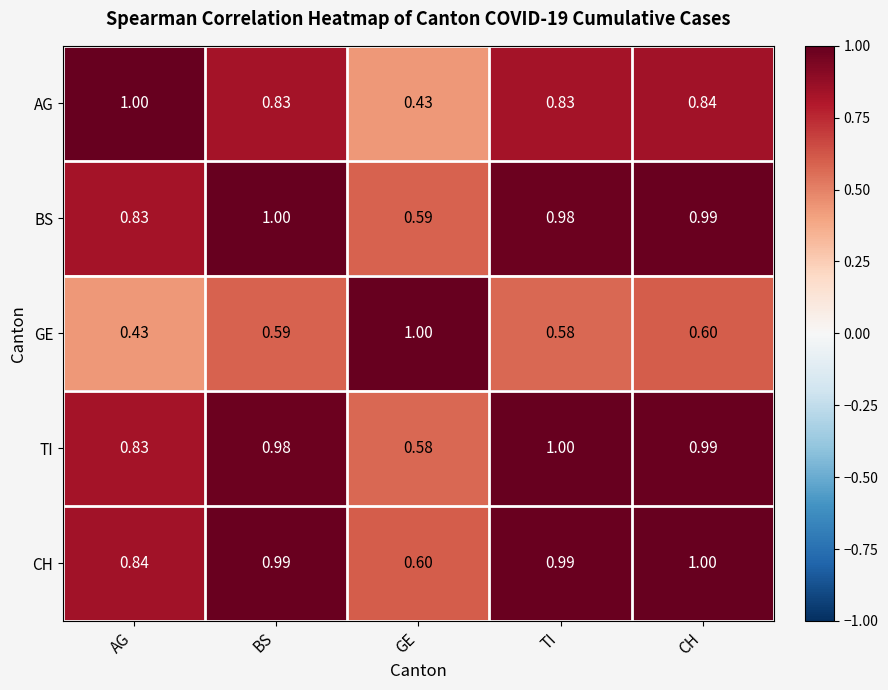

At how many categories does at least one series exceed 0?

5